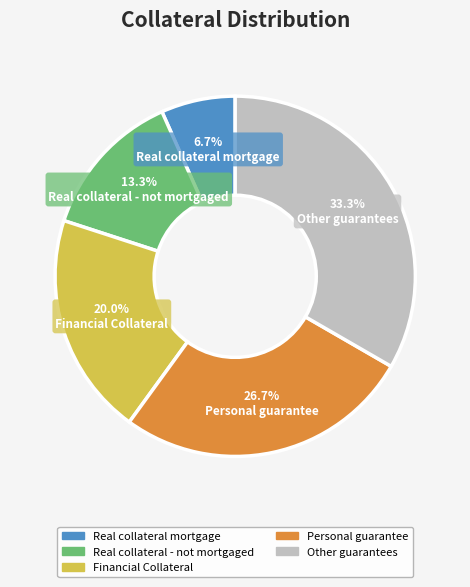

To the nearest percent, what percentage of the pie is Other guarantees?

33%